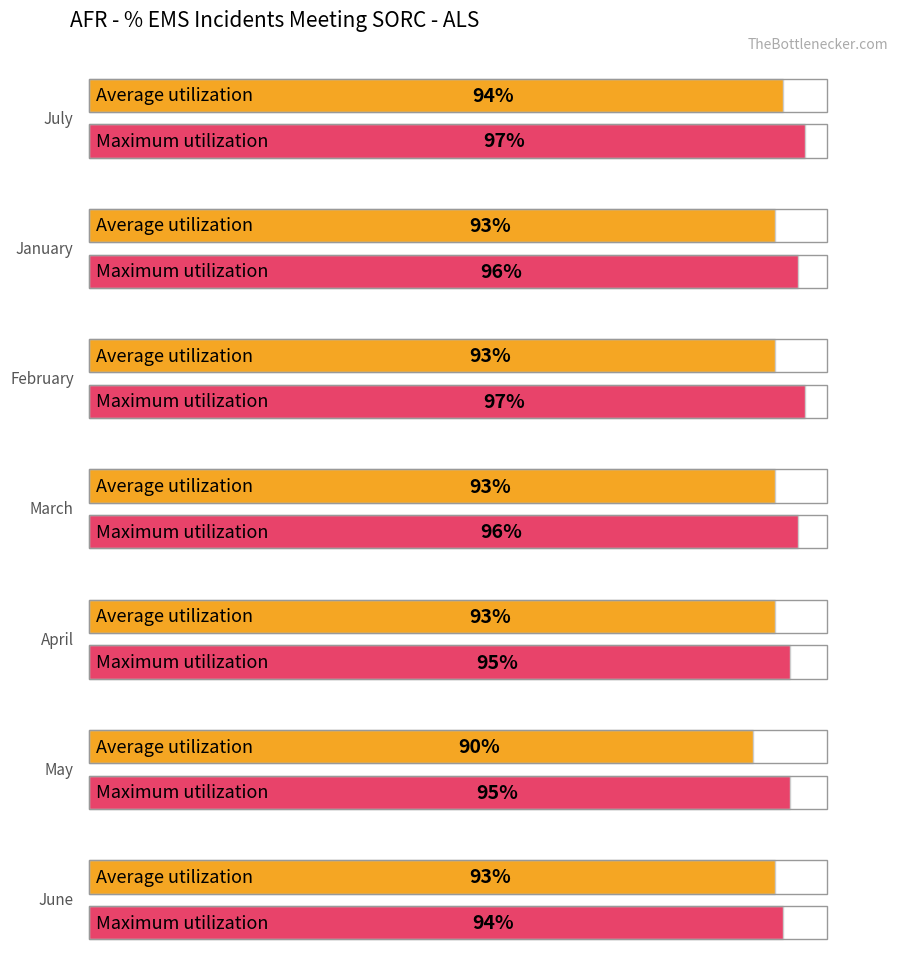

What is the label of the 1st bar from the right?

June